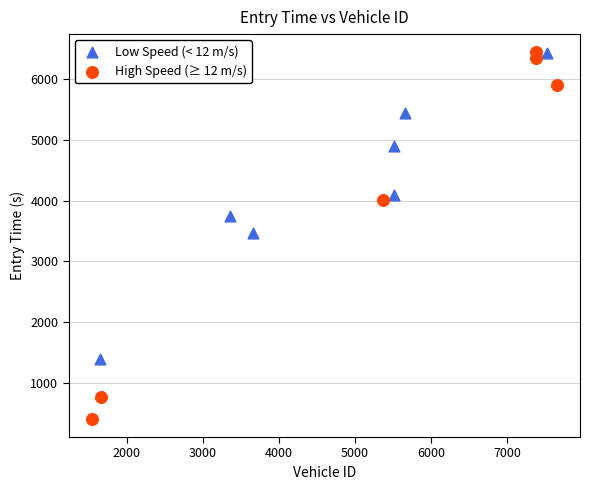

Which series has the widest spread of Y values?

High Speed (≥ 12 m/s)